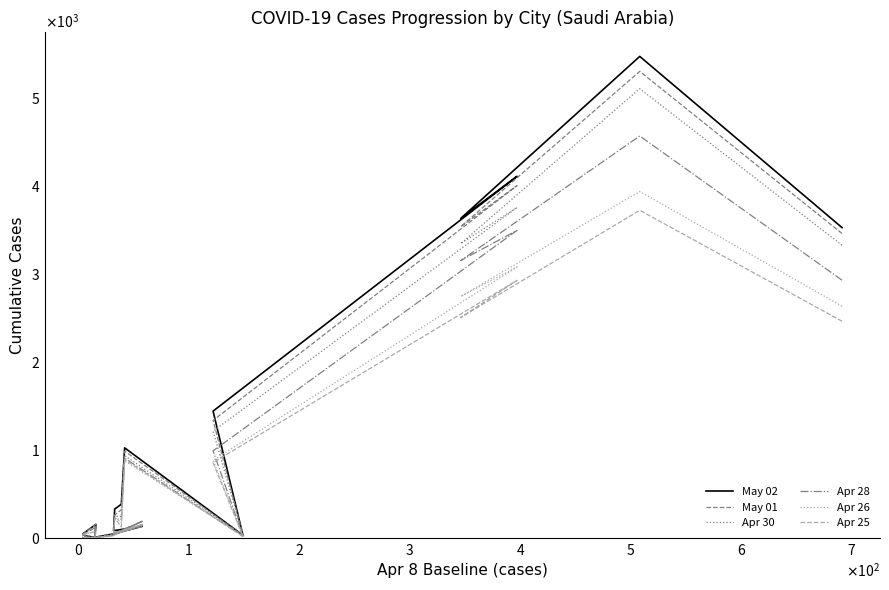

The value of Apr 28 at $\mathdefault{4}$ is 9. True or false?

False